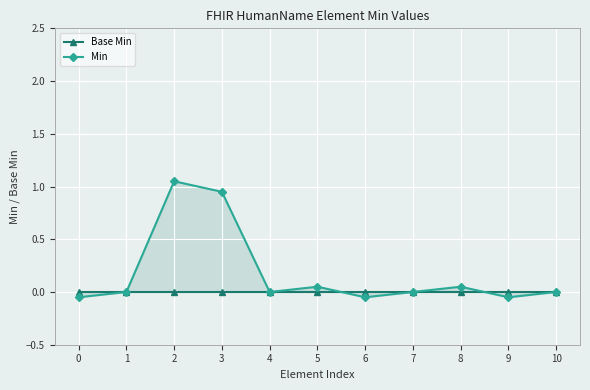

How many values in Min are above zero?

4